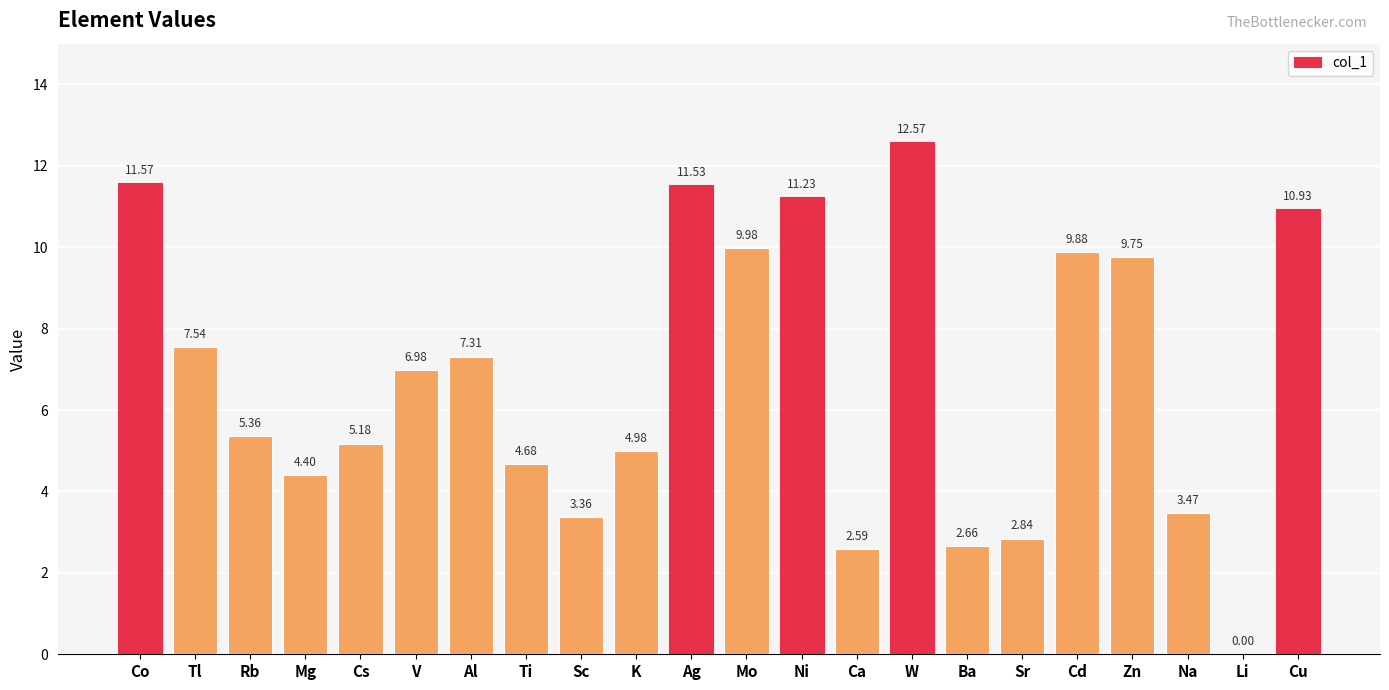

Are the bars grouped side by side (vs. stacked)?

No